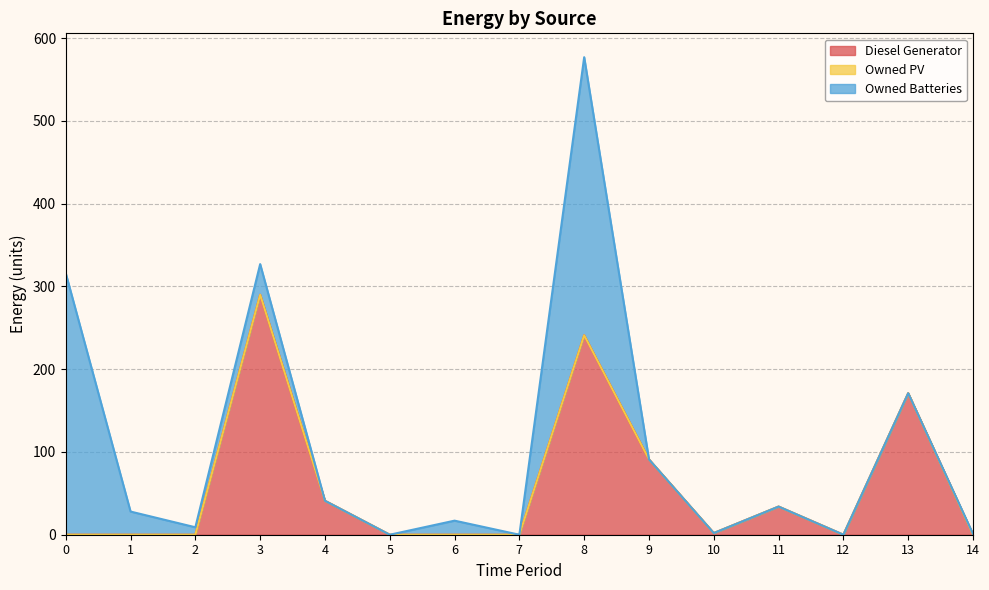

What is the difference between the highest and lowest values at 8?

336